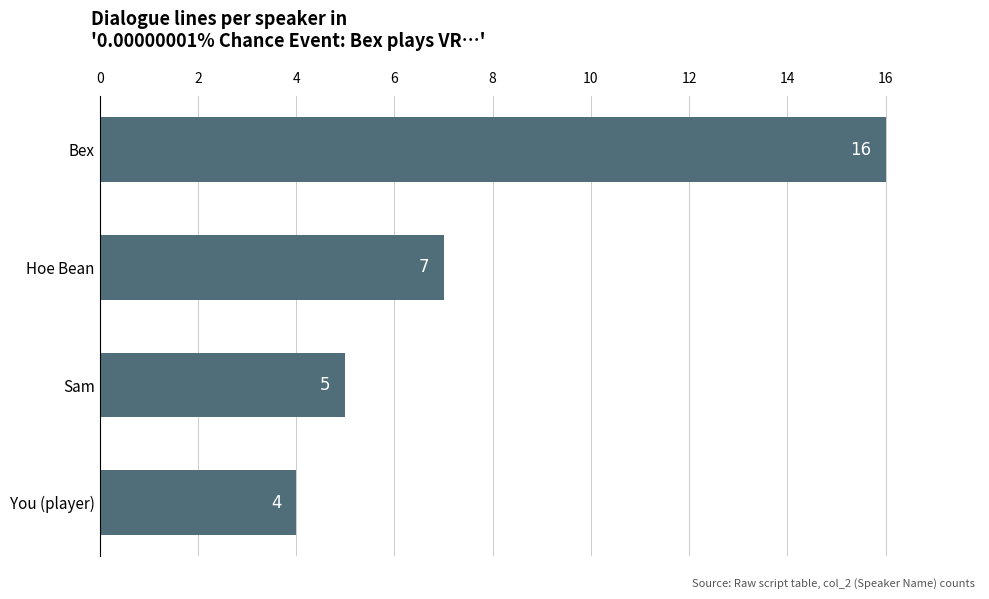

What is the smallest value displayed?

4